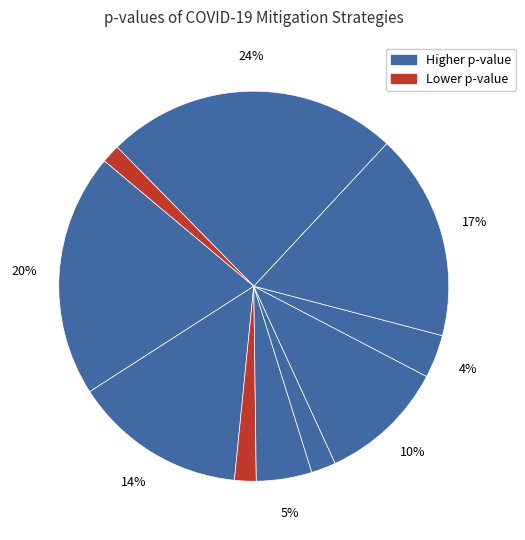

Count the number of slices in the pie.

10